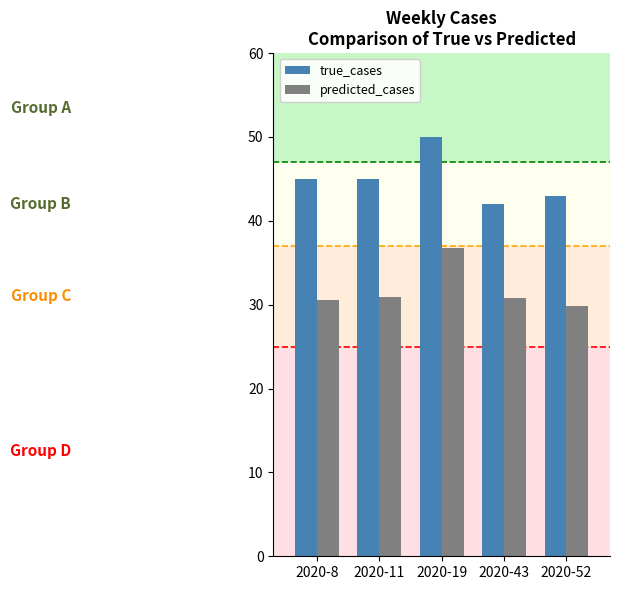

What is the value of the predicted_cases bar at the 4th from the left?

30.8